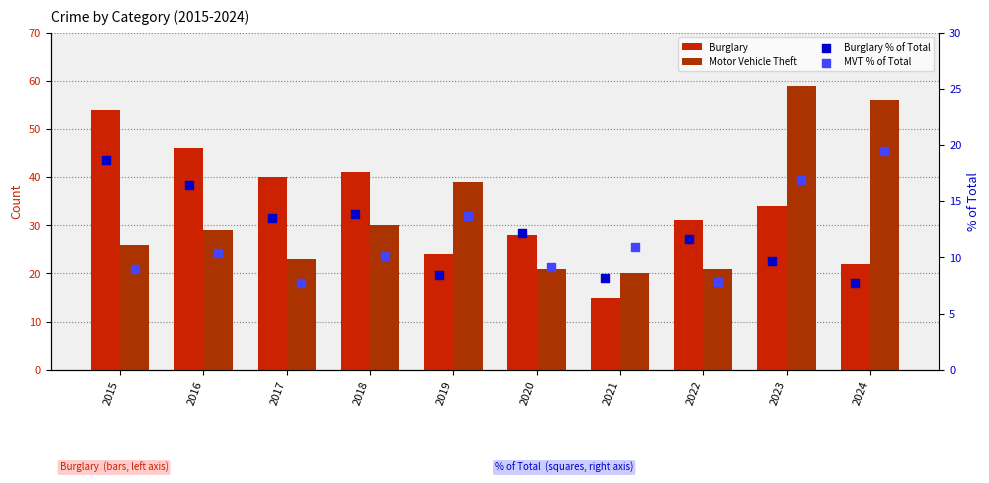

Which series contains the lowest Y value?

Burglary % of Total